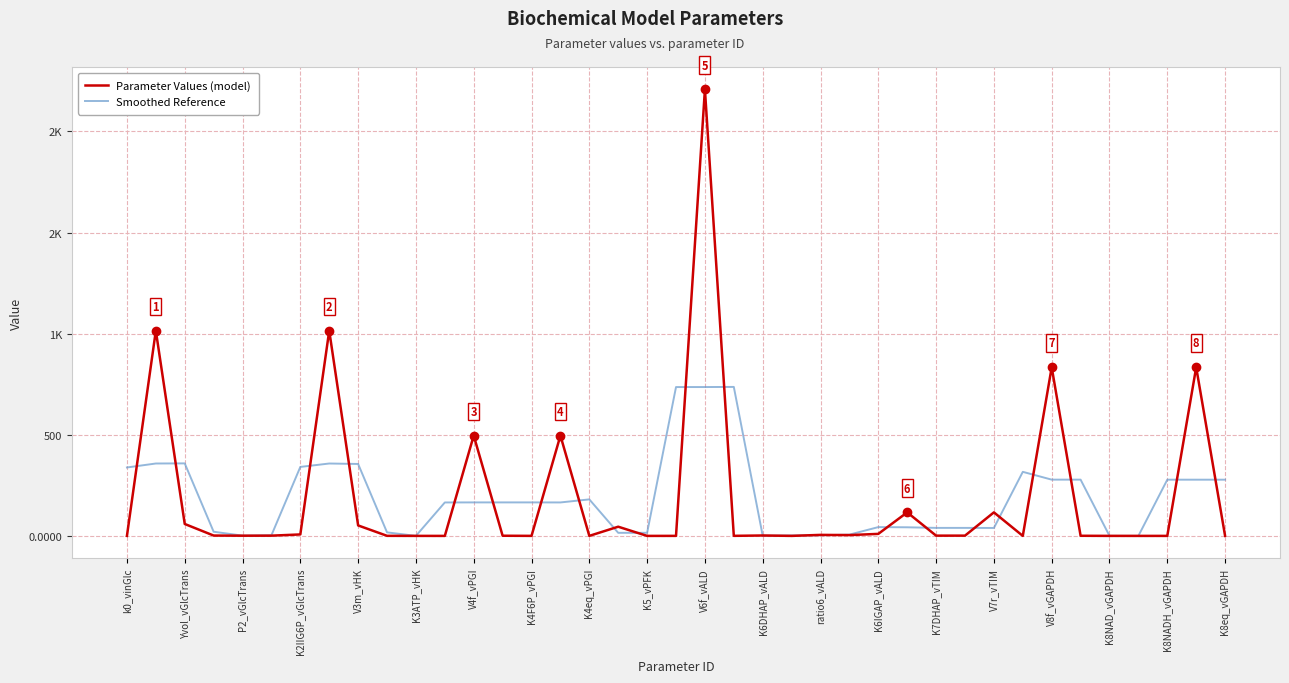

What is the difference between the maximum and minimum values in the Smoothed Reference series?

736.7